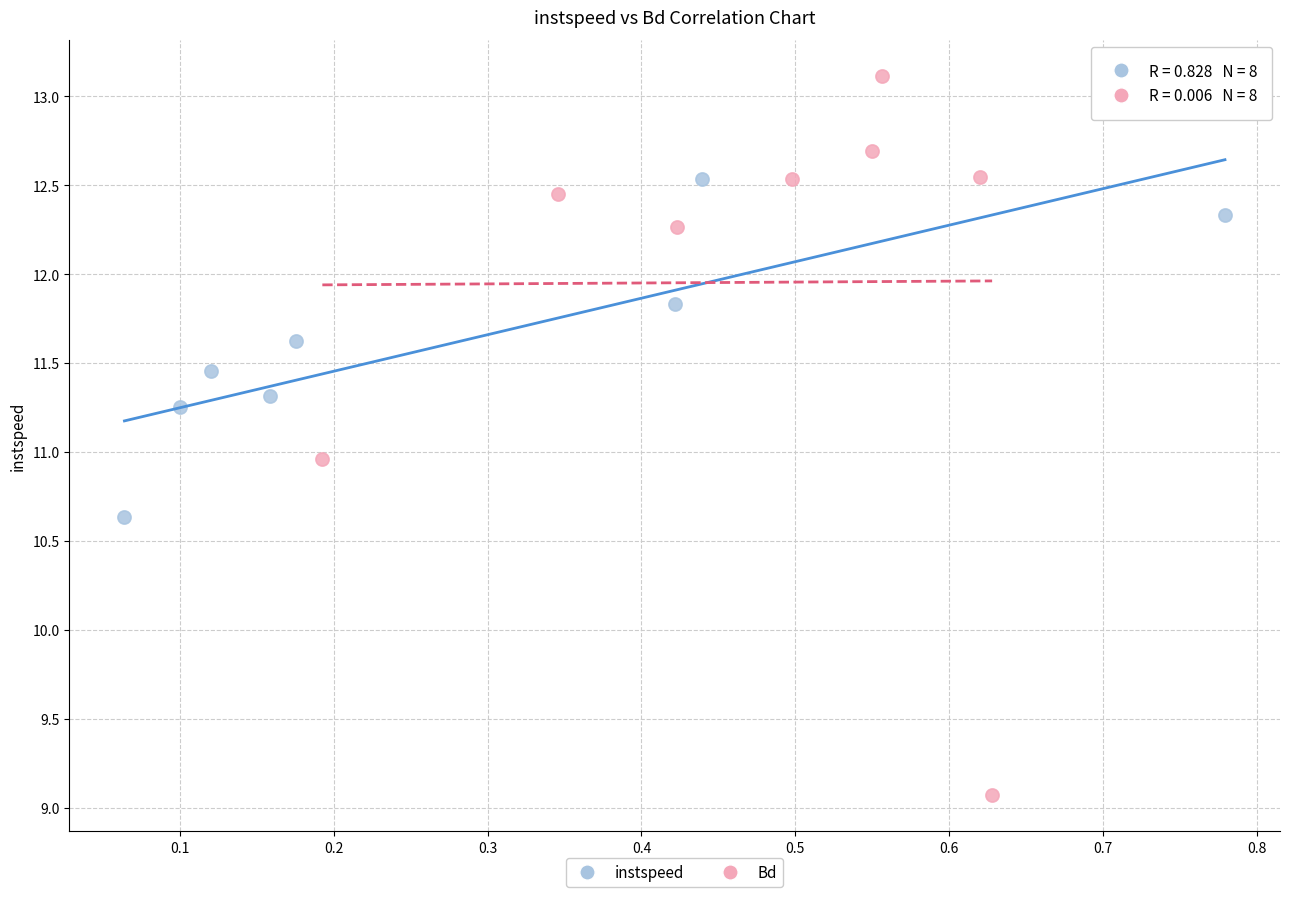

Which series contains the highest Y value?

Bd